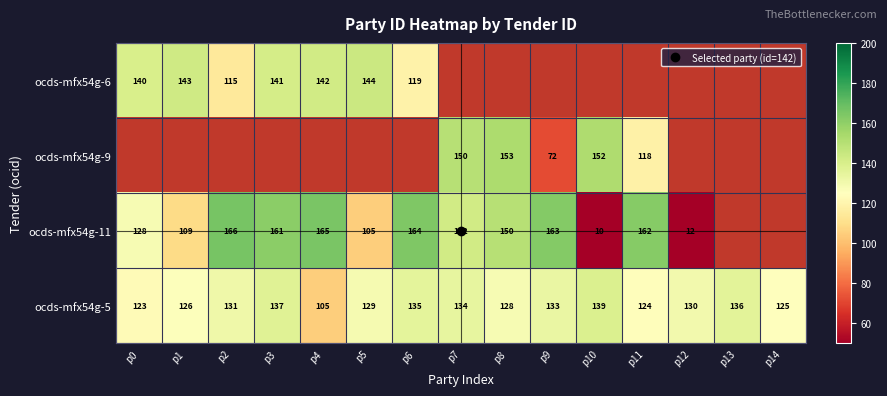

Which series has the widest spread of values?

ocds-mfx54g-11